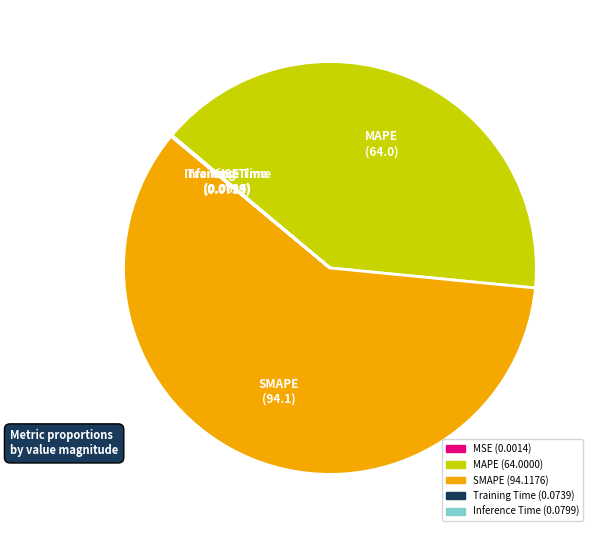

Does any single category account for the majority?

Yes